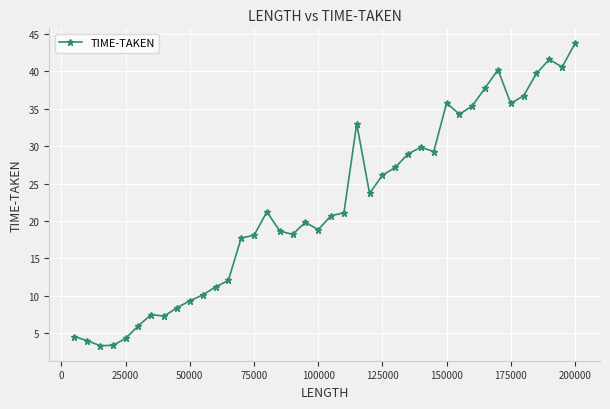

How many data points are above 21?

20